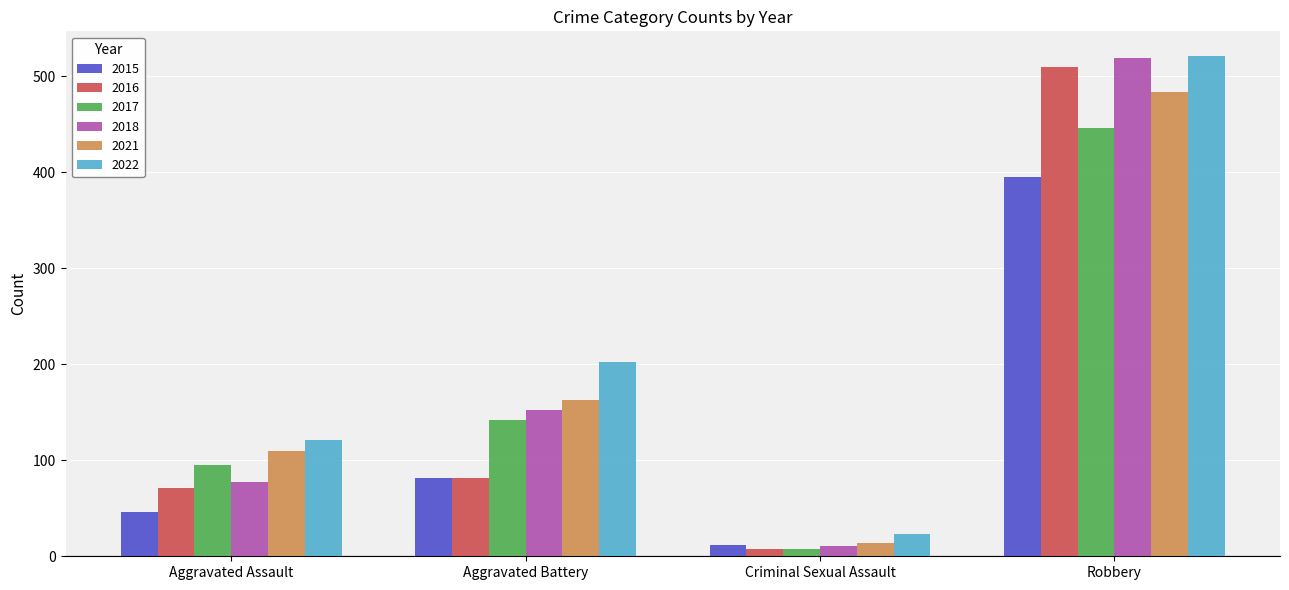

Reading right to left, extract all data points from this chart.

2015: Robbery=395	Criminal Sexual Assault=12	Aggravated Battery=82	Aggravated Assault=46
2016: Robbery=510	Criminal Sexual Assault=8	Aggravated Battery=82	Aggravated Assault=71
2017: Robbery=446	Criminal Sexual Assault=8	Aggravated Battery=142	Aggravated Assault=95
2018: Robbery=519	Criminal Sexual Assault=11	Aggravated Battery=152	Aggravated Assault=77
2021: Robbery=484	Criminal Sexual Assault=14	Aggravated Battery=163	Aggravated Assault=110
2022: Robbery=521	Criminal Sexual Assault=23	Aggravated Battery=202	Aggravated Assault=121